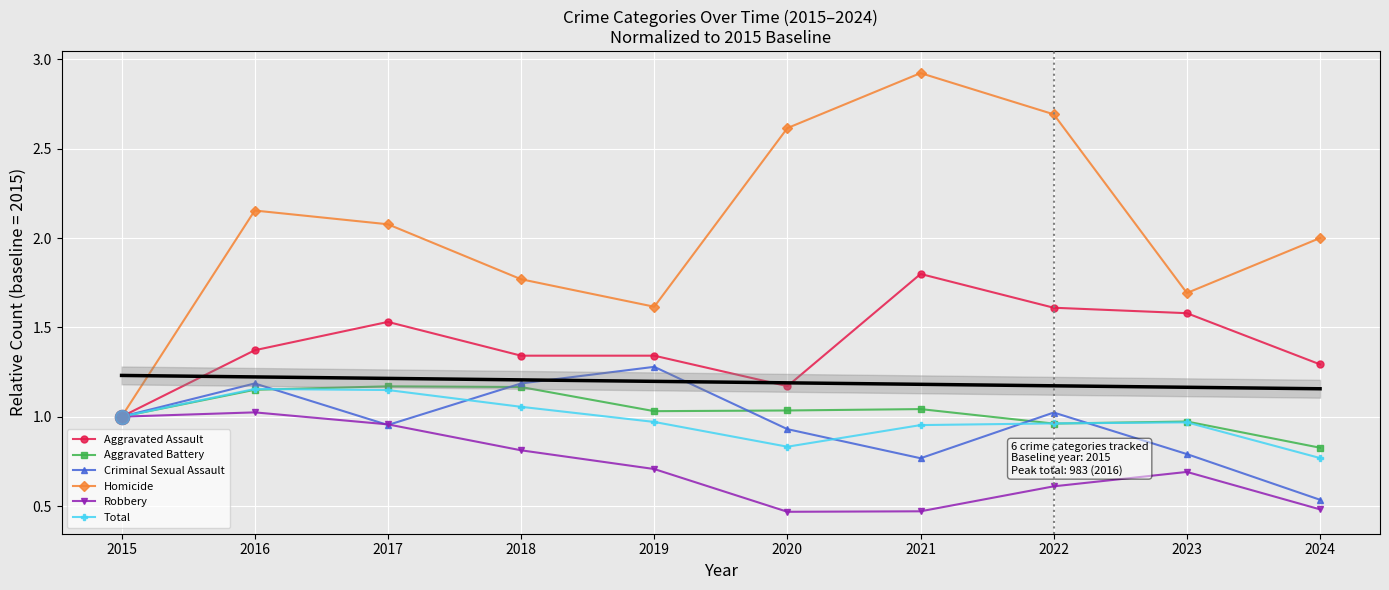

What are all the series names shown in the legend?

Aggravated Assault, Aggravated Battery, Criminal Sexual Assault, Homicide, Robbery, Total